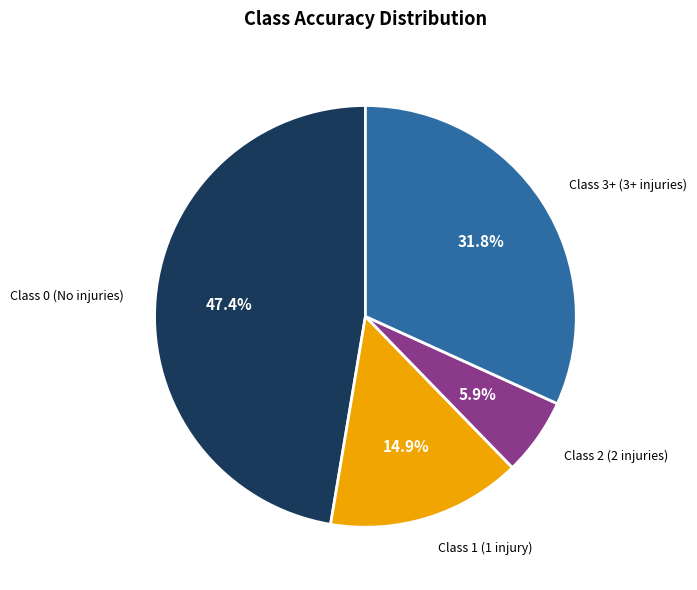

Is there any slice that represents more than half of the pie?

No